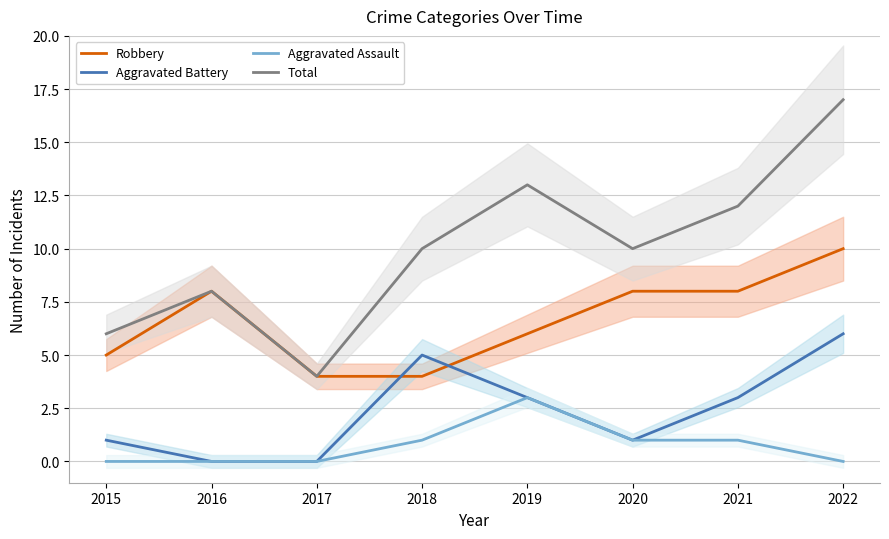

What is the difference between the second highest and minimum values in the Aggravated Assault series?

1